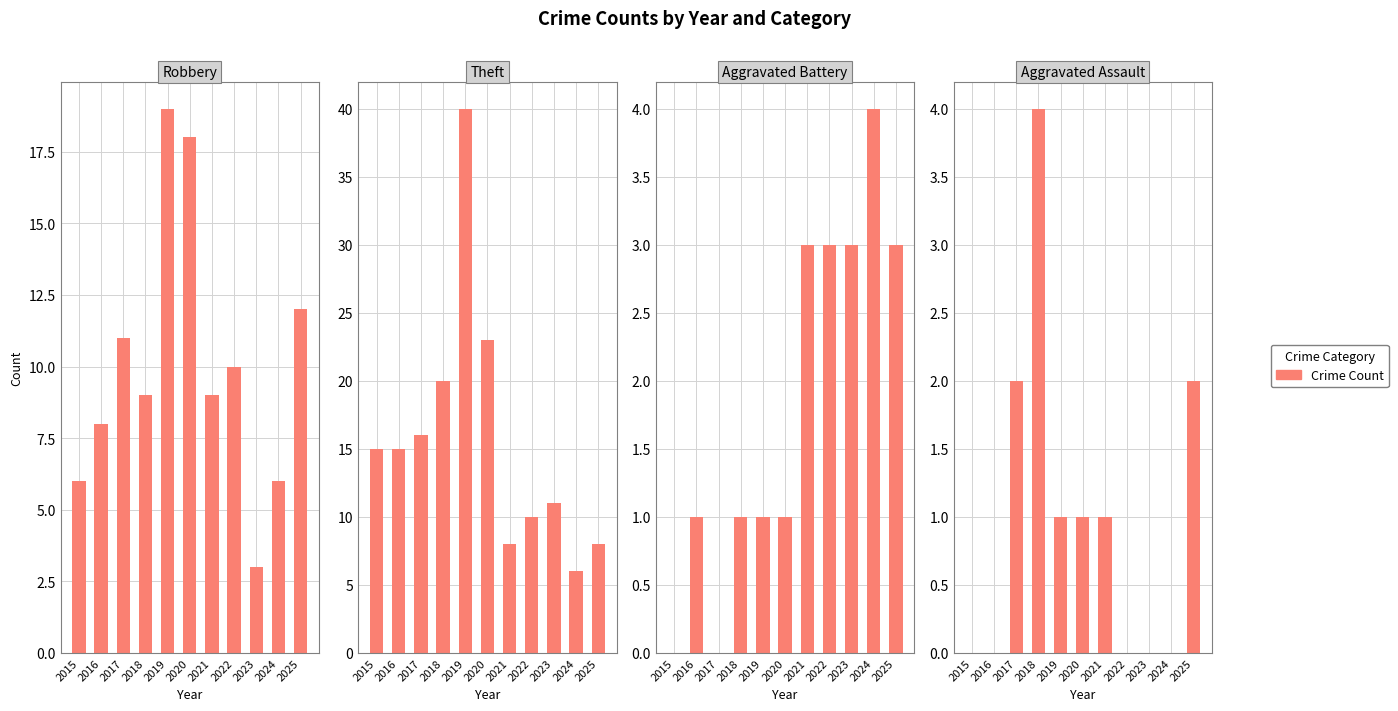

What is the total value across all series at 2023?

17